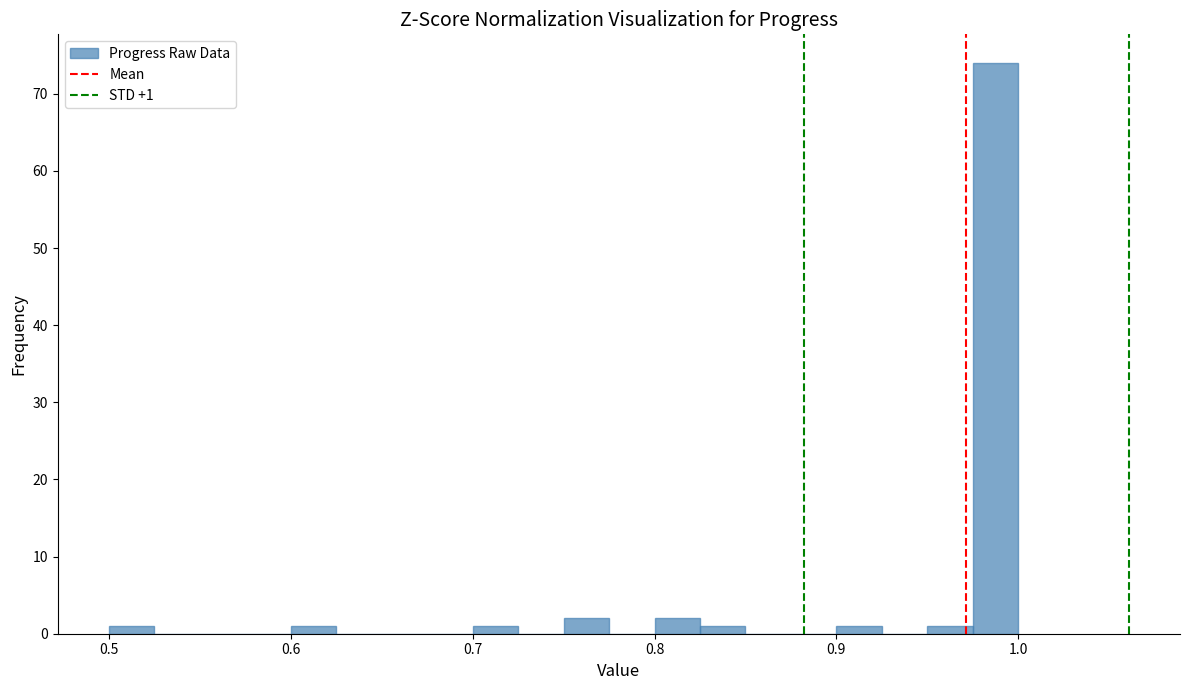

Around what value on the x-axis is the tallest bar? Give the approximate position of its centre, as read against the axis.

0.99